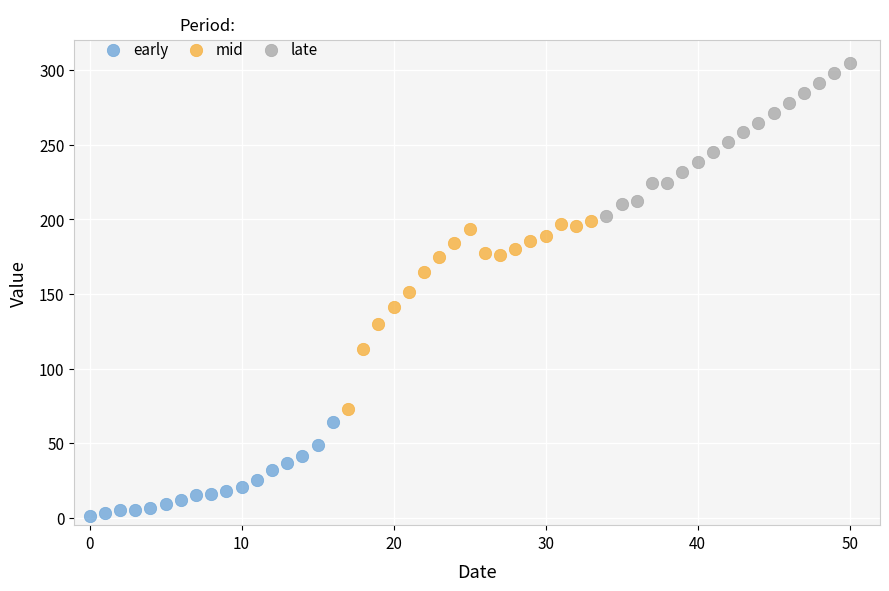

Which series contains the highest Y value?

late